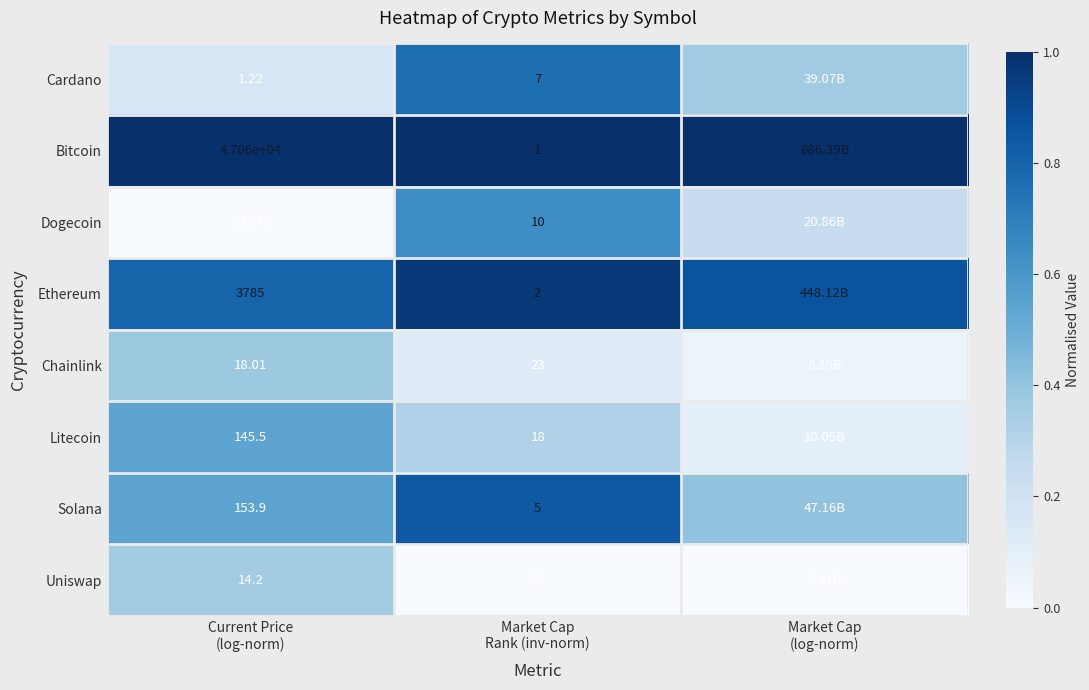

What is the total value across all series at Market Cap
Rank (inv-norm)?

92.0